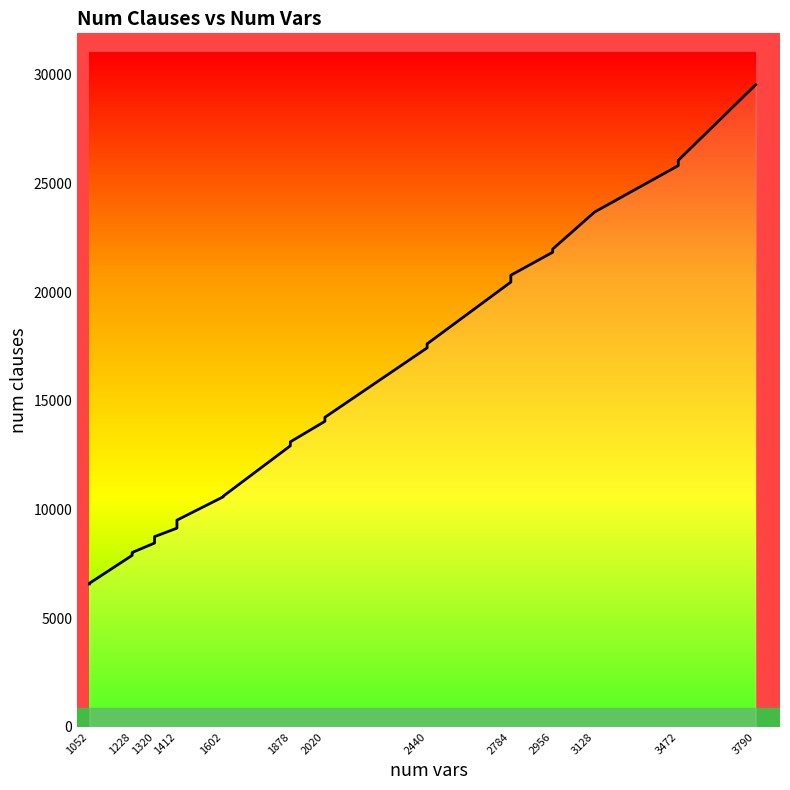

What is the maximum value shown in the chart?

29540